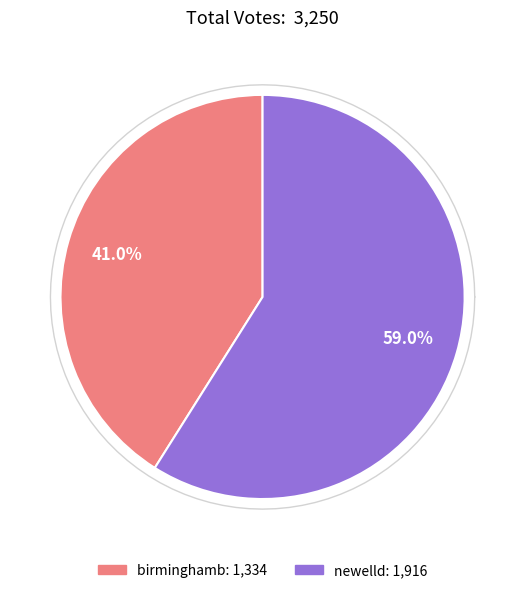

Which category has the biggest portion of the pie?

newelld